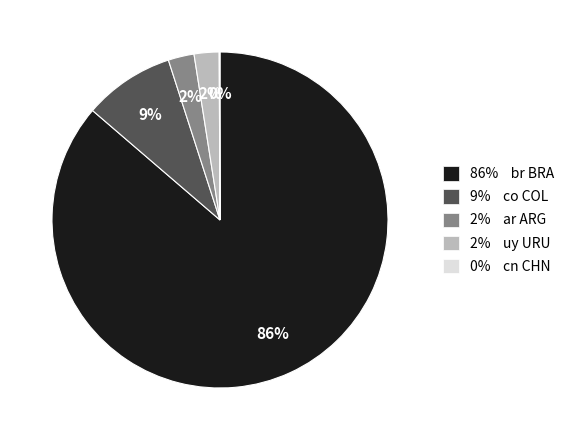

What percentage is the 2% ar ARG slice, to the nearest percent?

2%